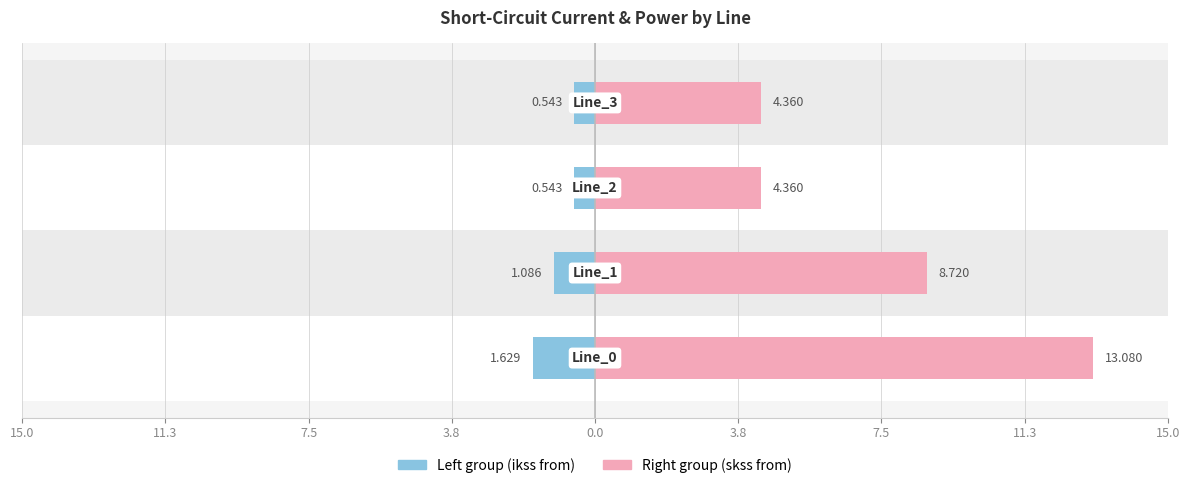

At how many categories does at least one series exceed 8?

2